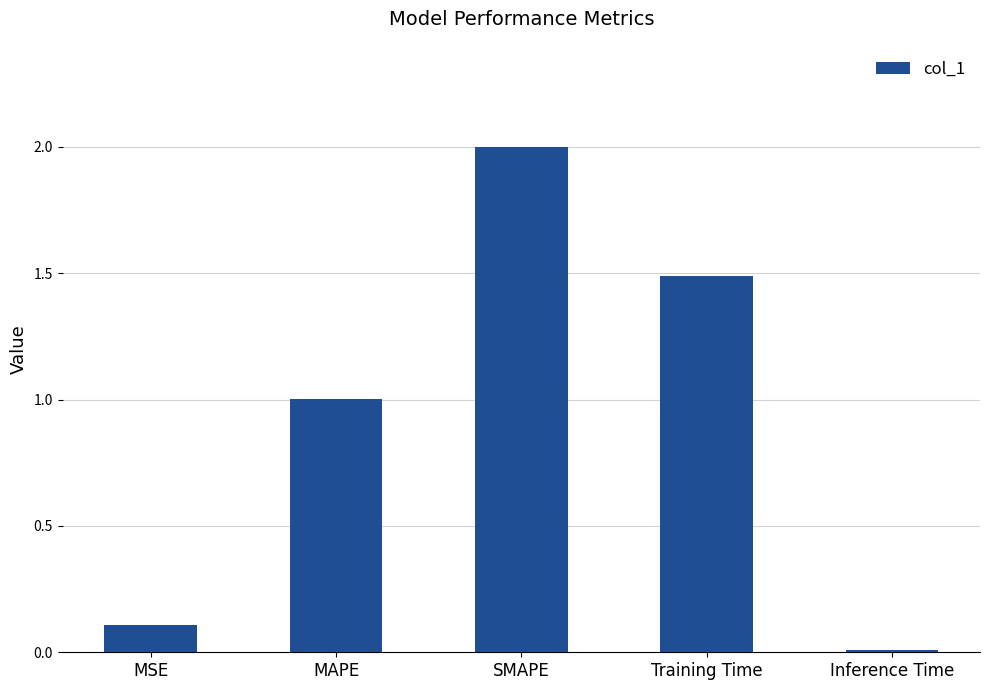

List the labels in order of value, largest first.

SMAPE, Training Time, MAPE, MSE, Inference Time